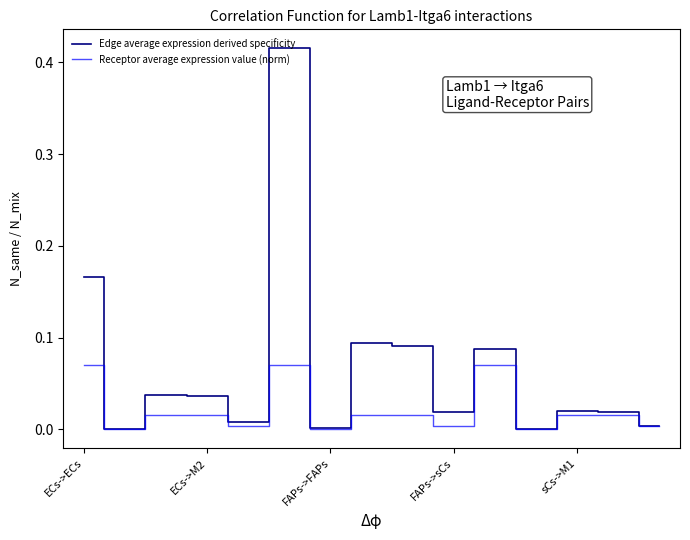

List the series in order of their overall mean, lowest first.

Receptor average expression value (norm), Edge average expression derived specificity